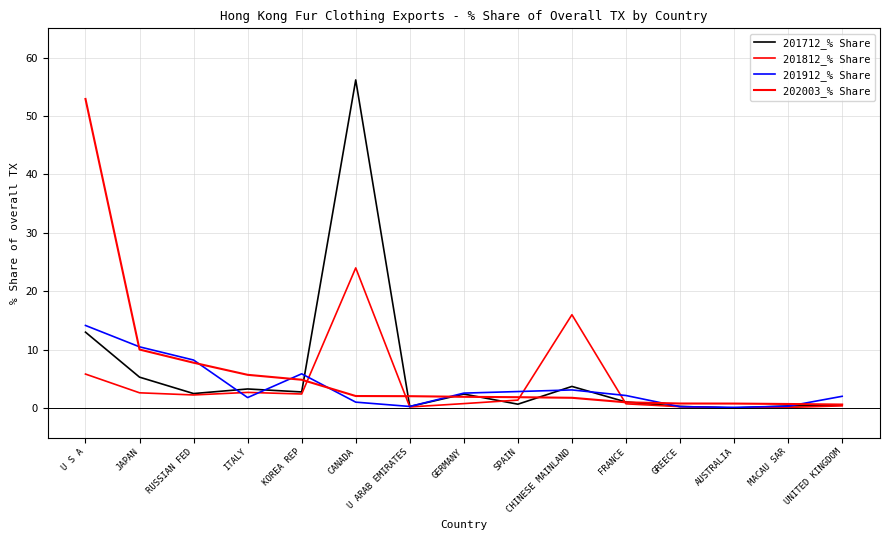

How many lines are shown in the chart?

4